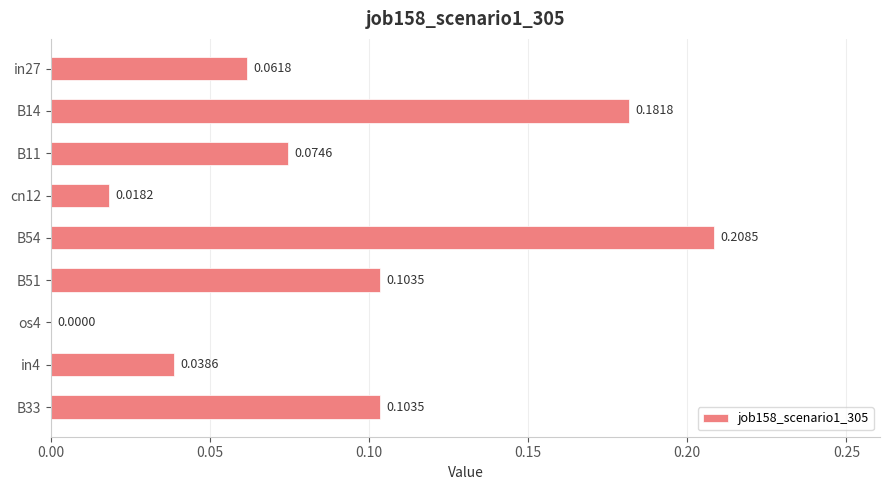

Between B11 and in27, which is larger?

B11